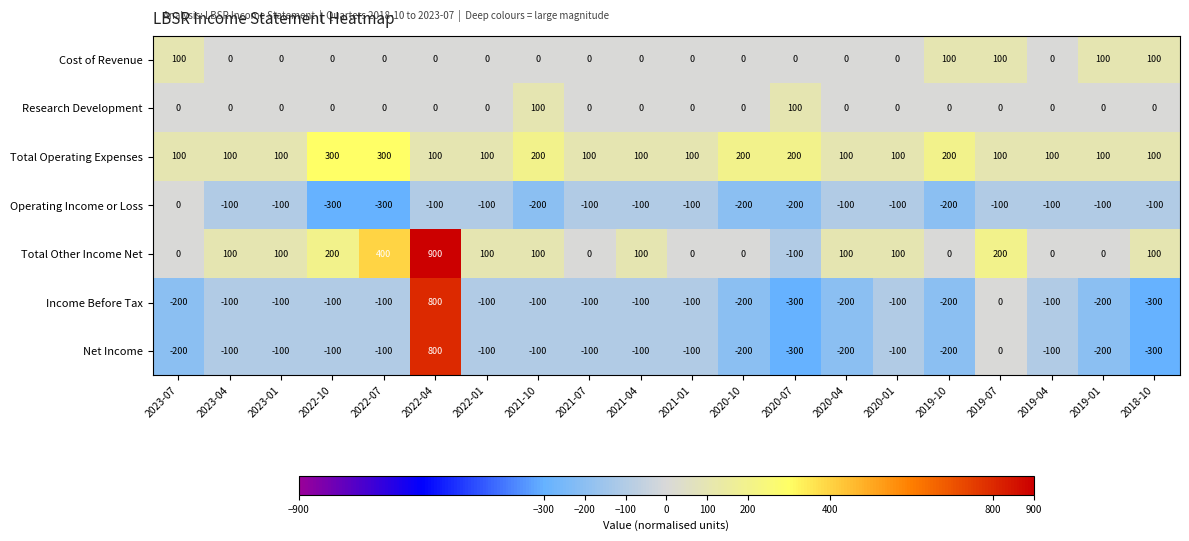

What is the difference between the second highest and second lowest values in the Cost of Revenue series?

100